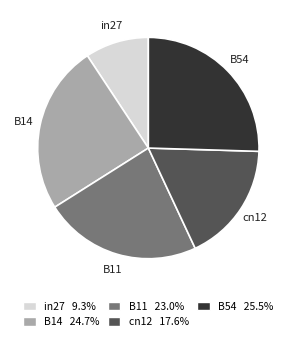

The cn12 slice represents 26% of the pie. True or false?

False